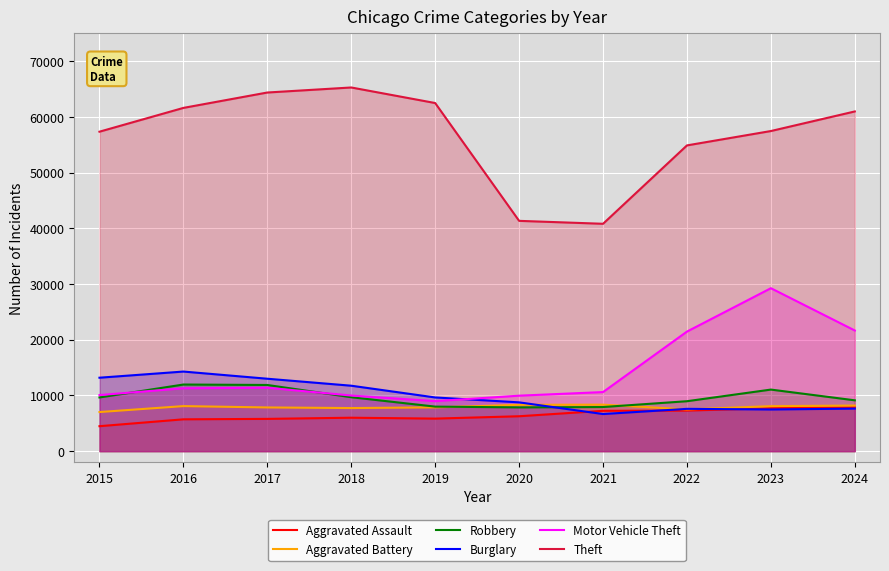

Count the number of categories in the chart.

10